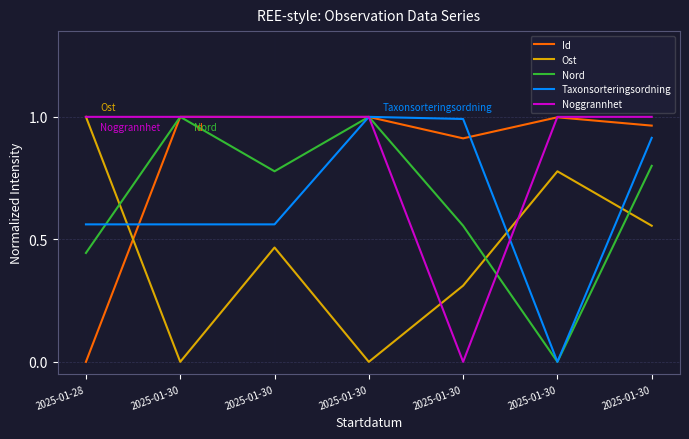

Reading right to left, what are all the values shown in this chart?

Id: 2025-01-30=1.0	2025-01-30=1.0	2025-01-30=0.9	2025-01-30=1.0	2025-01-30=1.0	2025-01-30=1.0	2025-01-28=0.0
Ost: 2025-01-30=0.6	2025-01-30=0.8	2025-01-30=0.3	2025-01-30=0.0	2025-01-30=0.5	2025-01-30=0.0	2025-01-28=1.0
Nord: 2025-01-30=0.8	2025-01-30=0.0	2025-01-30=0.6	2025-01-30=1.0	2025-01-30=0.8	2025-01-30=1.0	2025-01-28=0.4
Taxonsorteringsordning: 2025-01-30=0.9	2025-01-30=0.0	2025-01-30=1.0	2025-01-30=1.0	2025-01-30=0.6	2025-01-30=0.6	2025-01-28=0.6
Noggrannhet: 2025-01-30=1.0	2025-01-30=1.0	2025-01-30=0.0	2025-01-30=1.0	2025-01-30=1.0	2025-01-30=1.0	2025-01-28=1.0